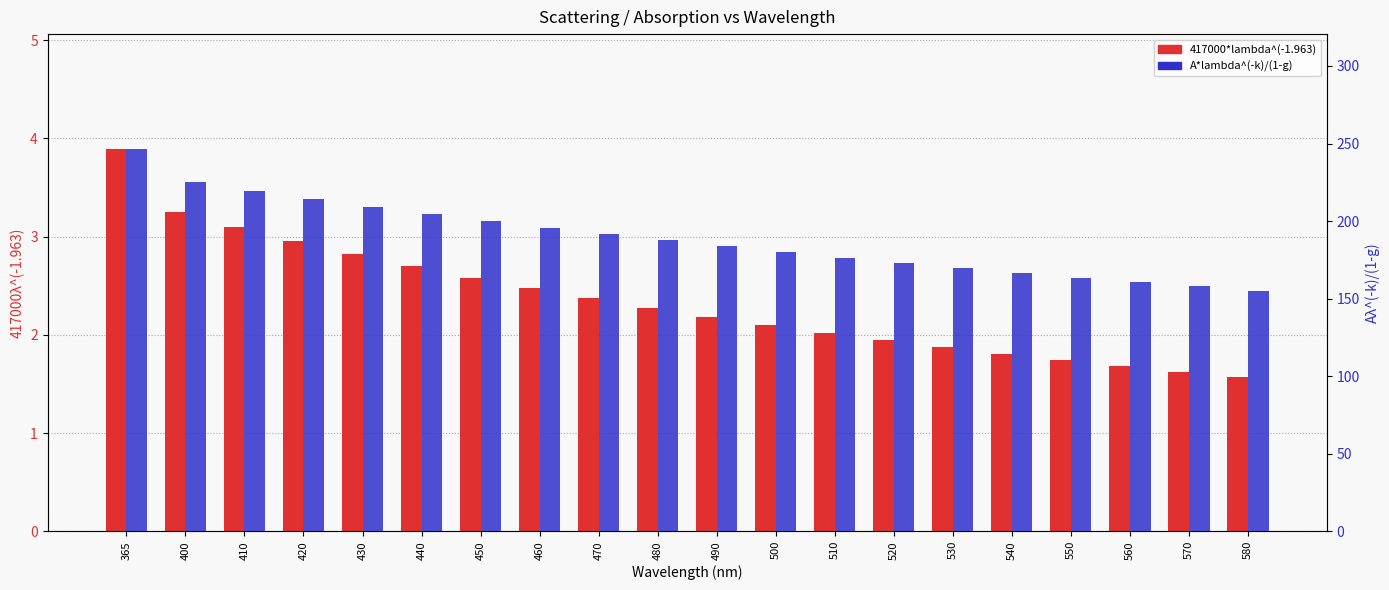

At which label does A*lambda^(-k)/(1-g) reach its peak?

365